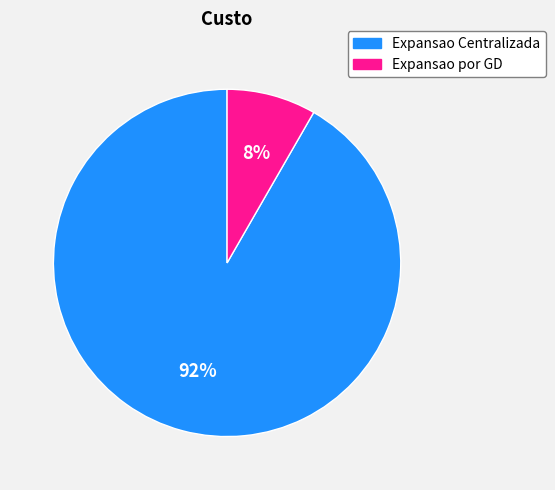

Is it true that Expansao Centralizada is 92% of the pie?

True